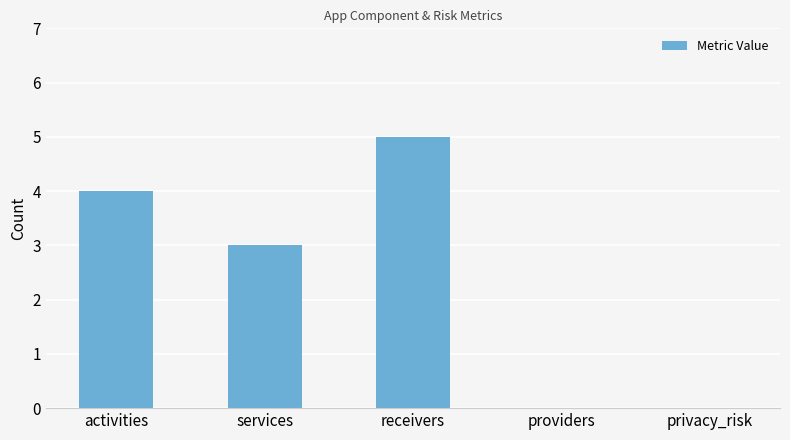

Reading left to right, what are all the values shown in this chart?

activities=4	services=3	receivers=5	providers=0	privacy_risk=0